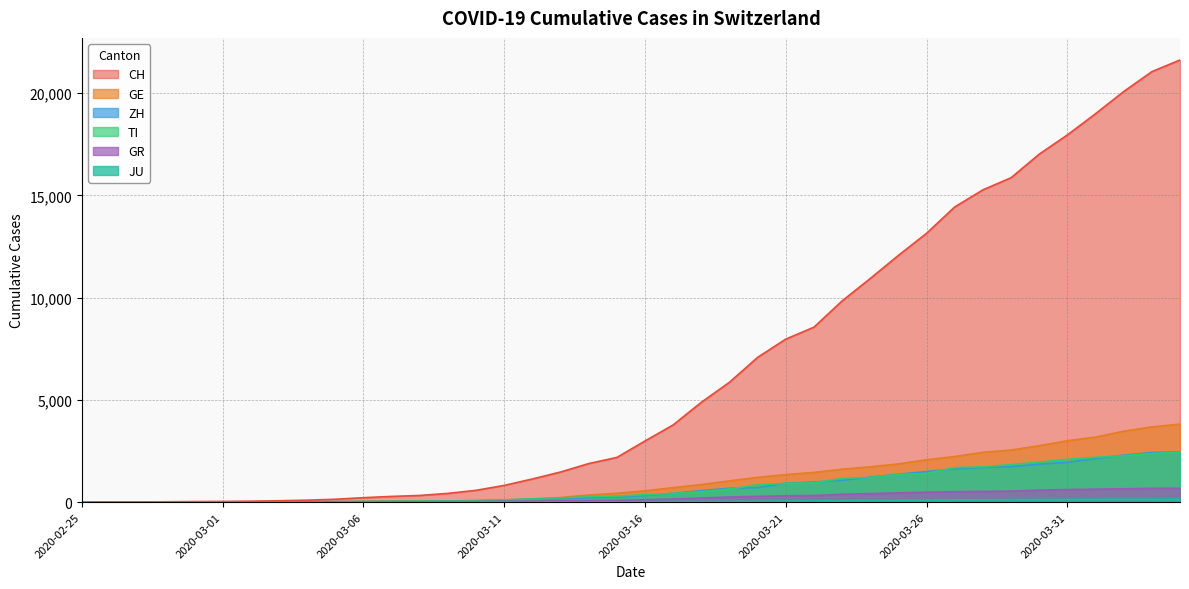

What is the label of the 18th point from the left?

2020-03-13